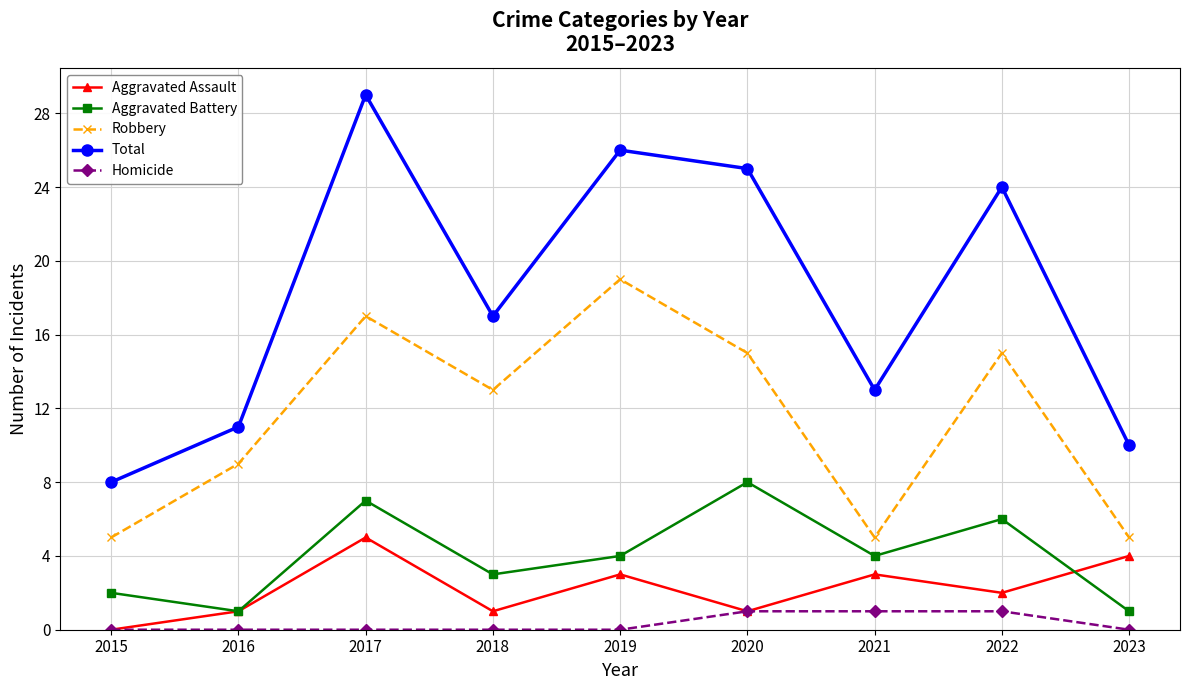

What is the difference between the highest and lowest values at 2020?

24